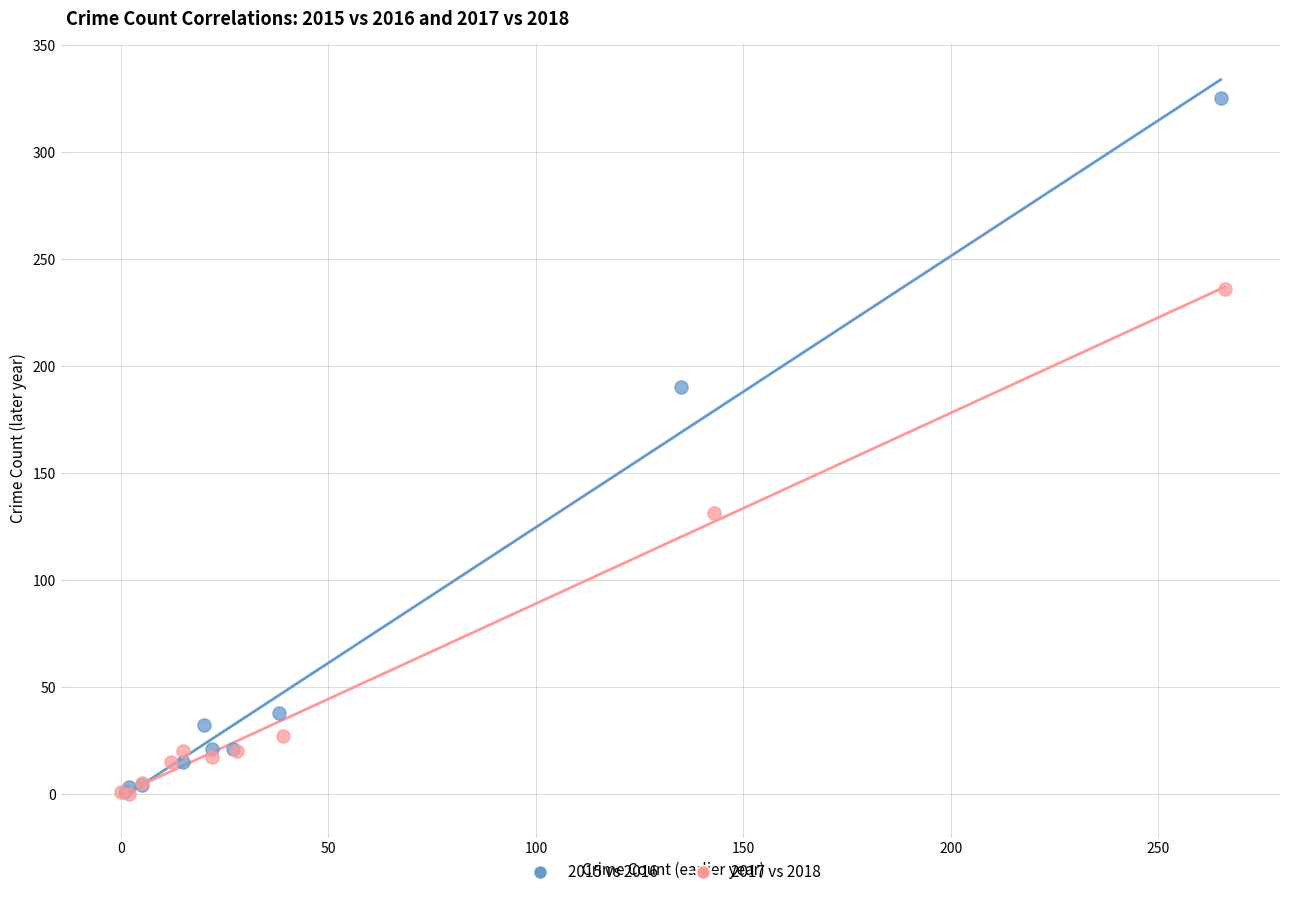

Which series contains the highest Y value?

2015 vs 2016